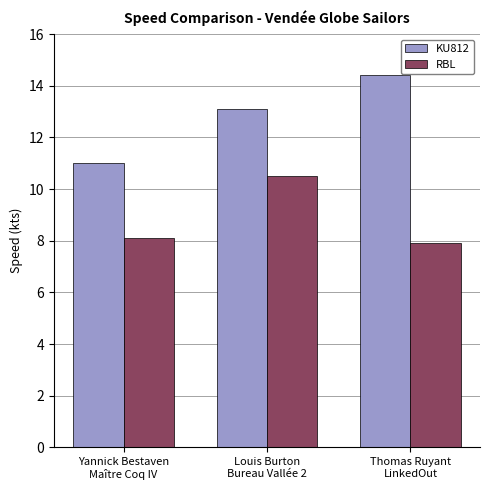

Which series has the largest total across all categories?

KU812